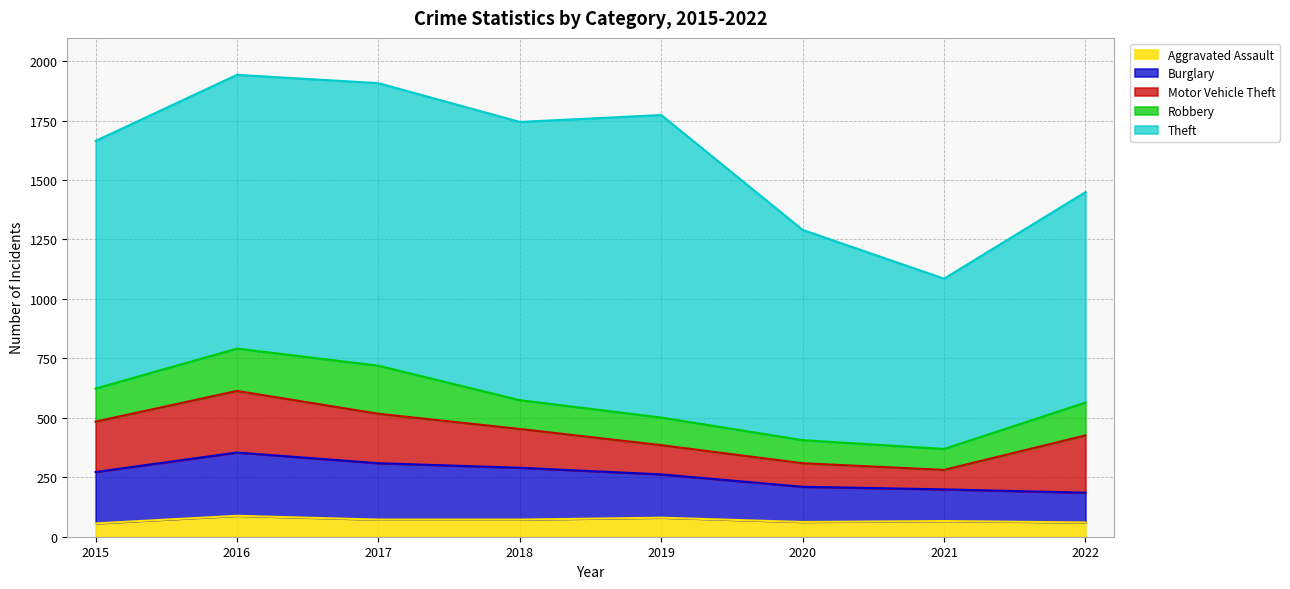

Is the value of Motor Vehicle Theft at 2022 greater than the value of Robbery at 2021?

Yes